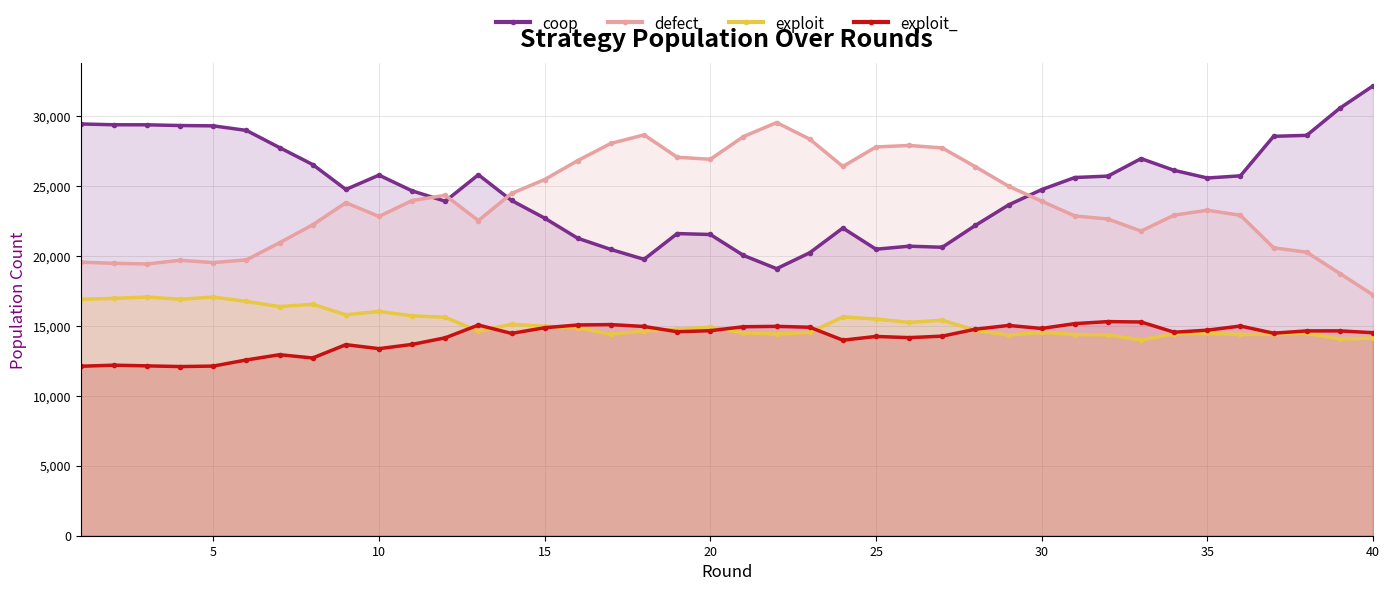

Which series has the largest total across all categories?

coop